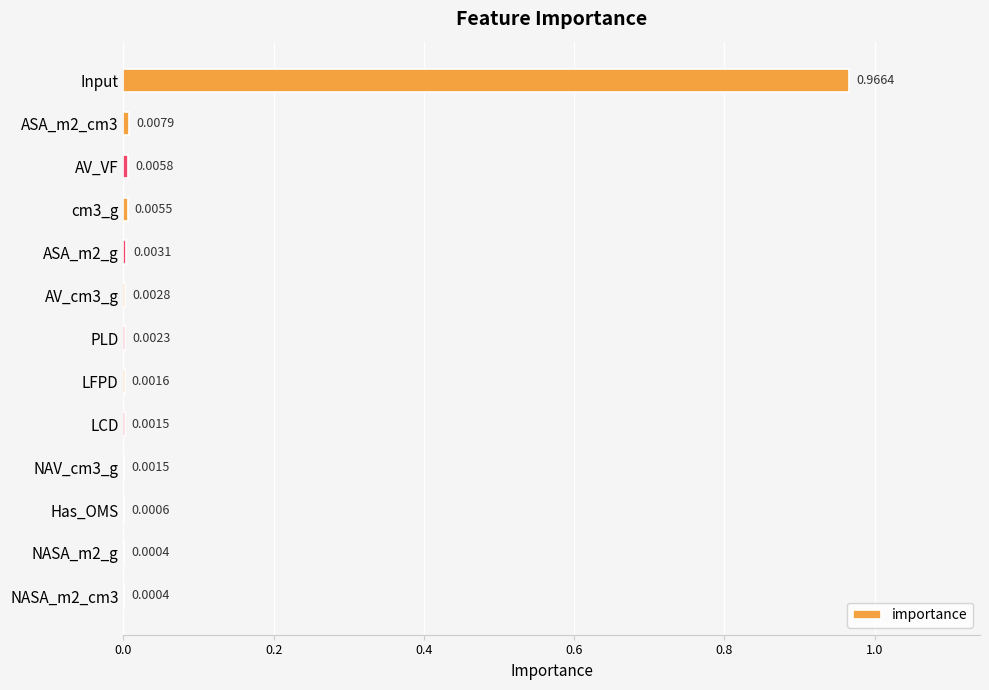

Are the bars grouped side by side (vs. stacked)?

No